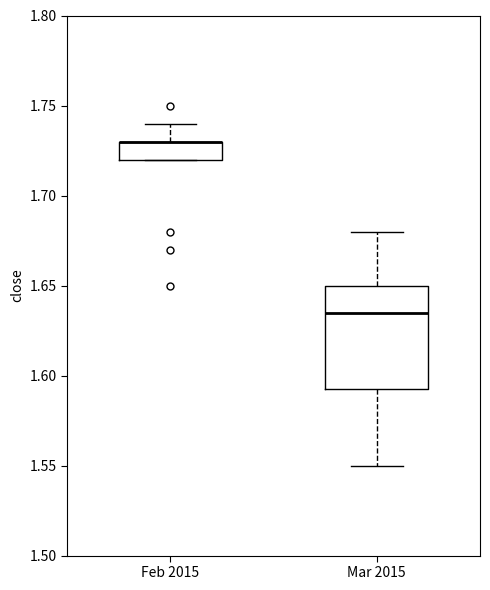

Reading left to right, transcribe this box plot: for each box, give where its median line is, the range the box spans, and where its two whiskers end, as read against the y-axis. The values are not printed on the chart, so give them approximately, as read against the axis.

Feb 2015: median 1.730 (drawn on the box's upper edge), box 1.720 to 1.730, whiskers 1.720 to 1.740
Mar 2015: median 1.635, box 1.595 to 1.650, whiskers 1.550 to 1.680